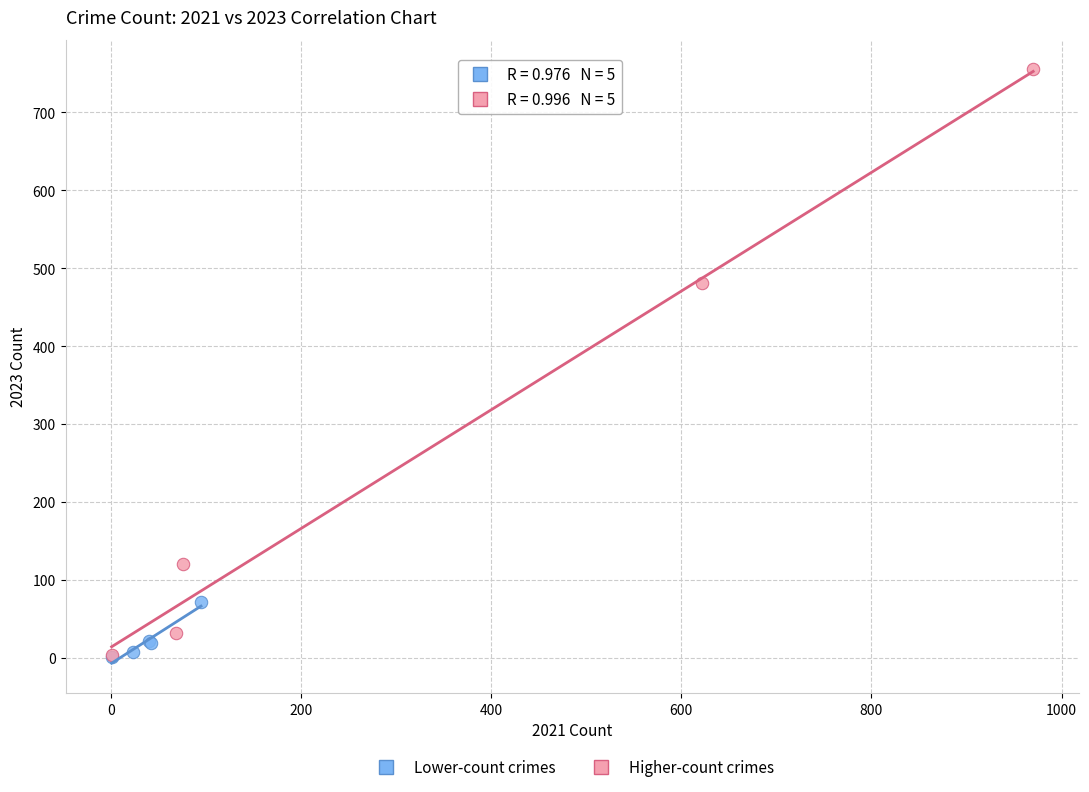

Which series contains the highest Y value?

Higher-count crimes